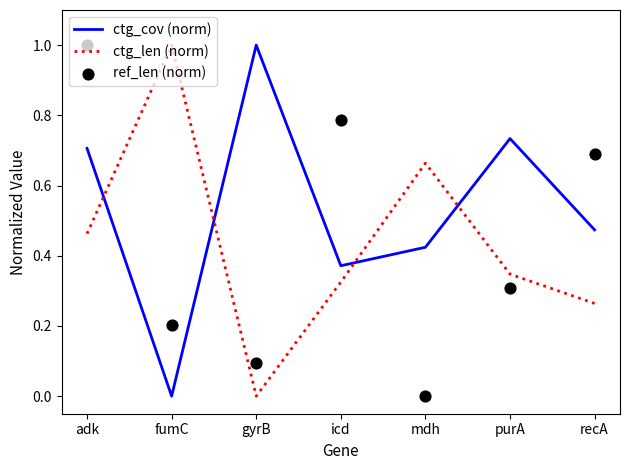

At which category is the sum across all series the highest?

adk